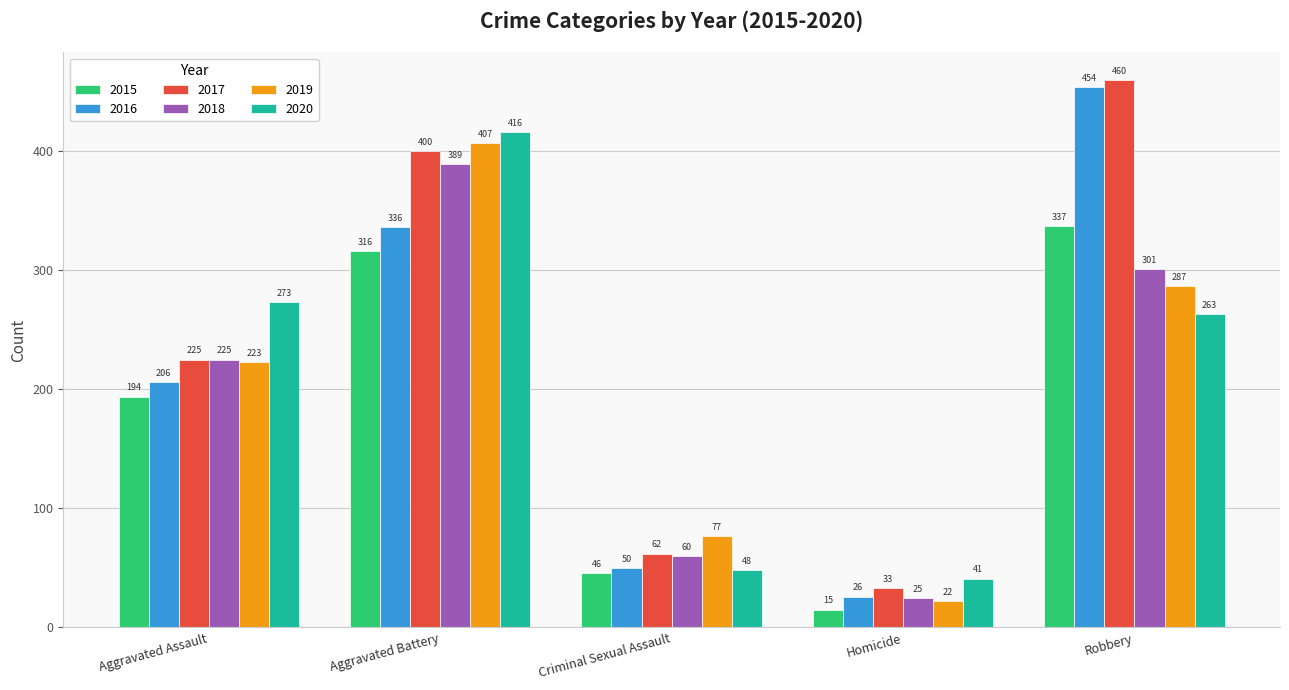

Rank the series at Homicide from highest to lowest value.

2020, 2017, 2016, 2018, 2019, 2015